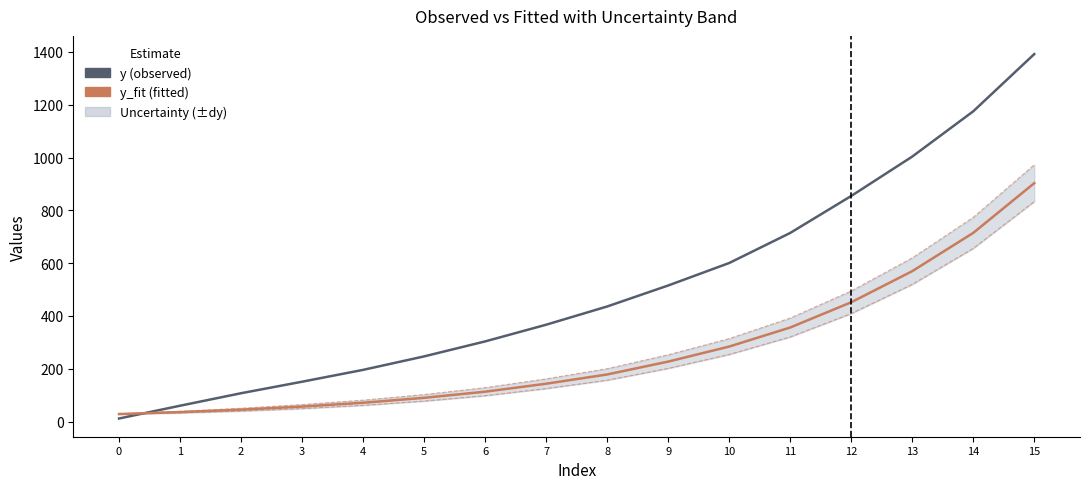

Where is y_fit (fitted) nearest to the value 465?

12